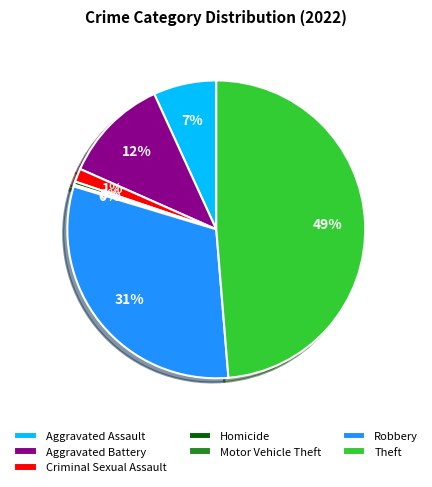

Is the sum of Theft and Aggravated Assault greater than half?

Yes